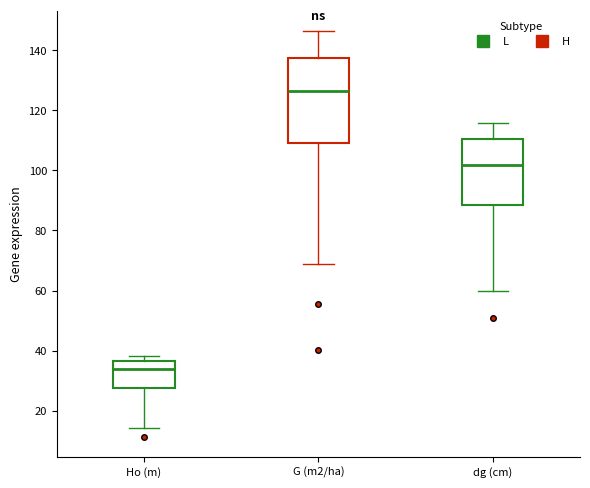

Where is the lower edge of the box for Ho (m) on the y-axis? The values are not printed on the chart, so give them approximately, as read against the axis.

28